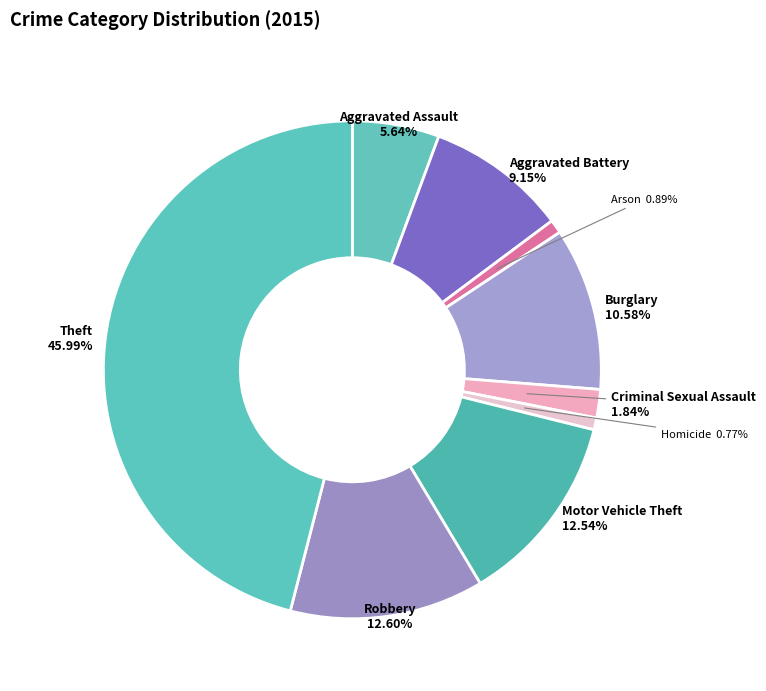

Which has a higher value, Homicide or Theft?

Theft